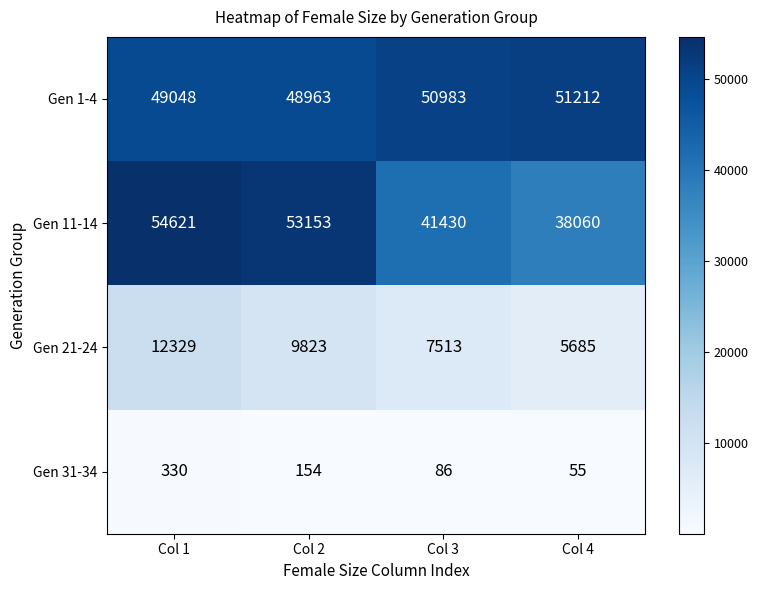

What is the difference between the Gen 1-4 values at Col 1 and Col 3?

1935